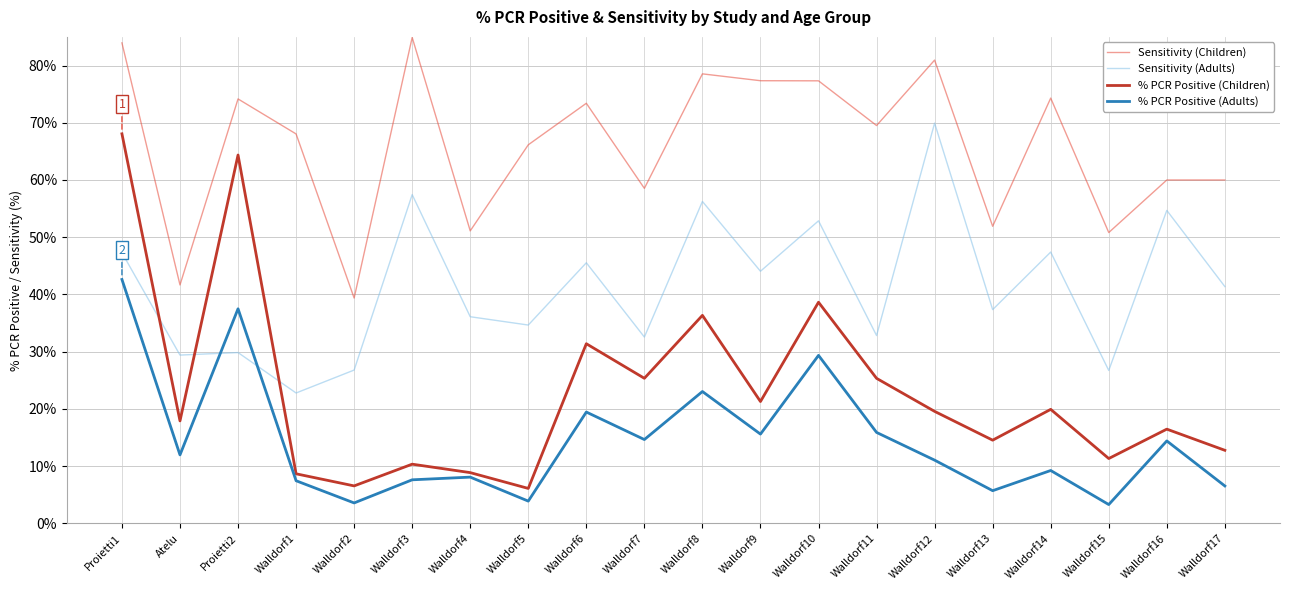

What is the difference between the second highest and minimum values in the Sensitivity (Children) series?

44.6